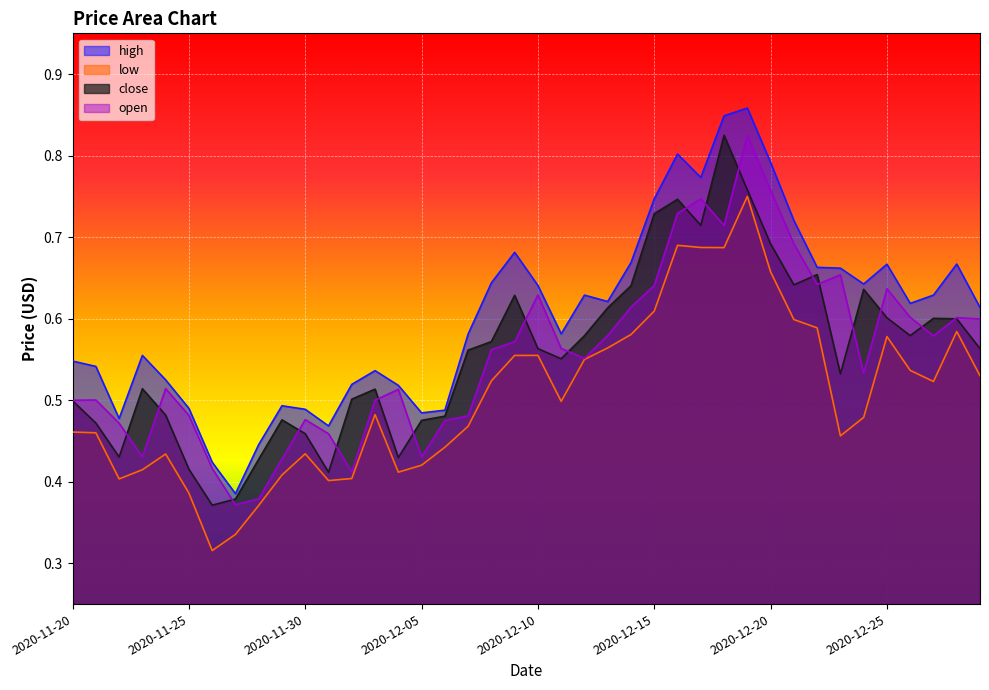

What is the difference between the second highest and second lowest values in the high series?

0.4